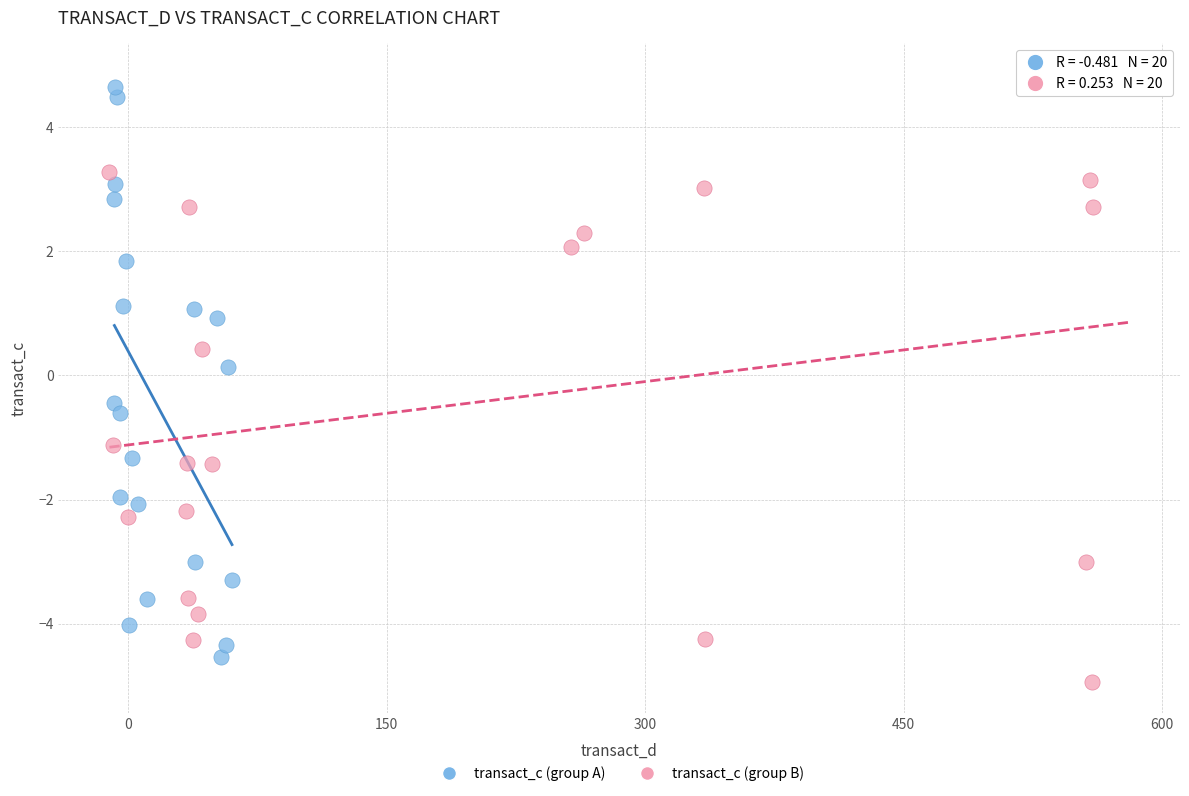

What are all the series names shown in the legend?

transact_c (group A), transact_c (group B)